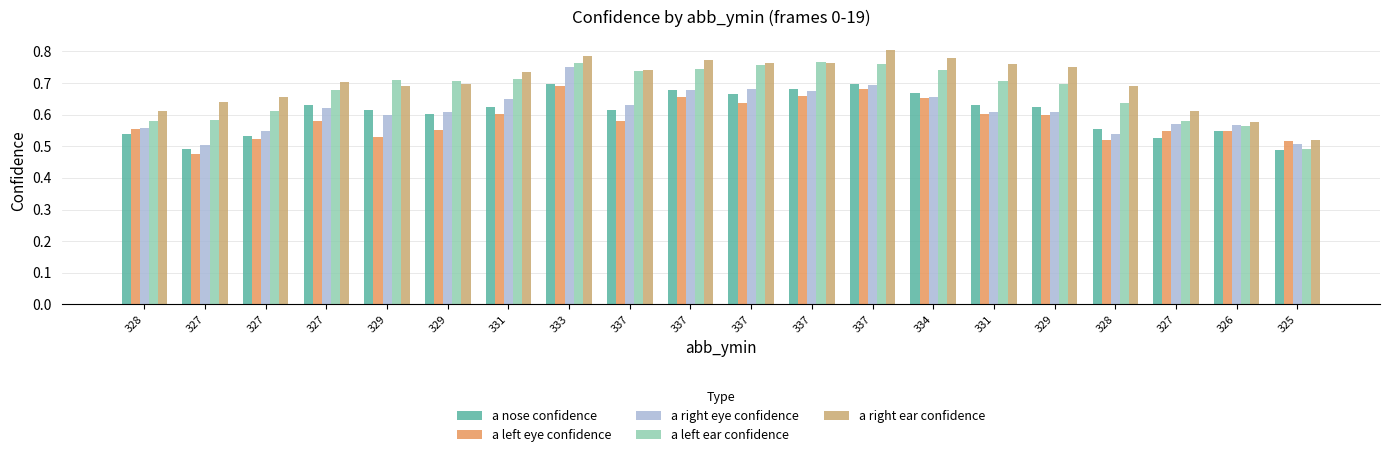

What is the lowest value of the a right ear confidence series?

0.5